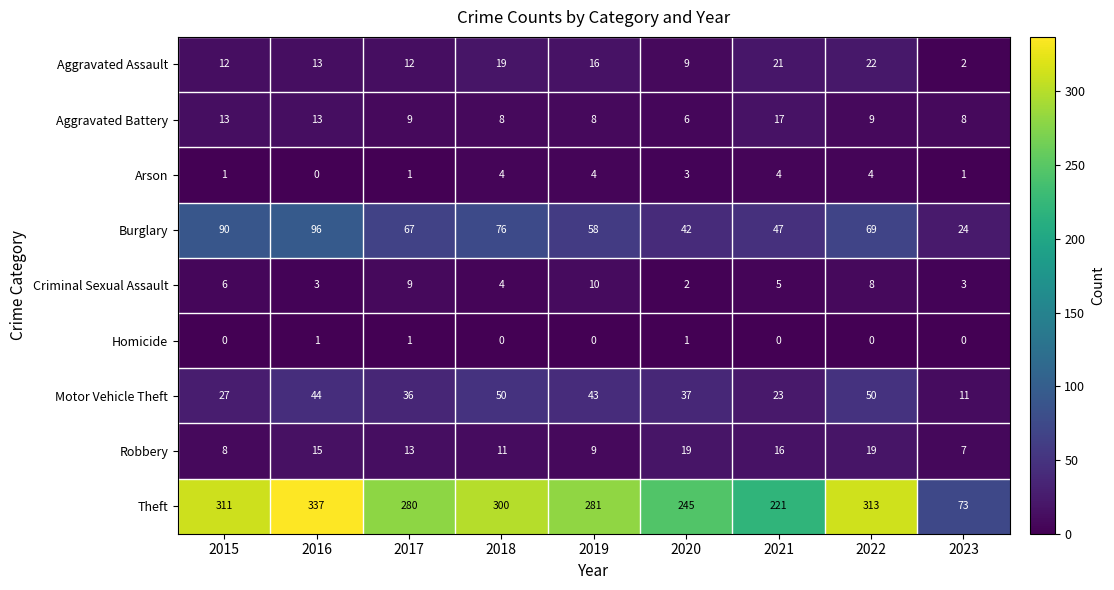

At which label is Burglary closest to 60?

2019